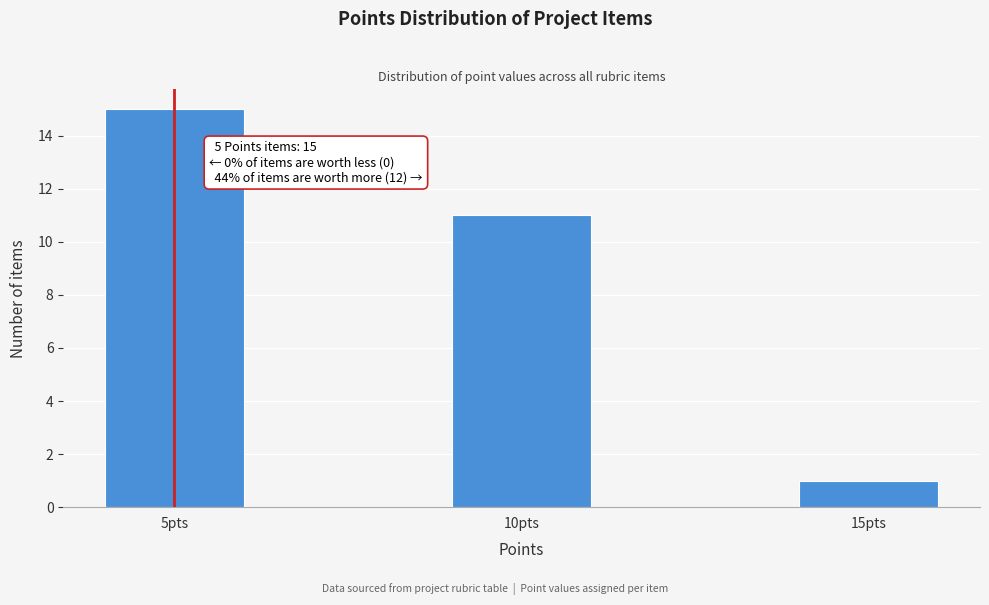

Reading left to right, what are all the values shown in this chart?

5pts=15	10pts=11	15pts=1